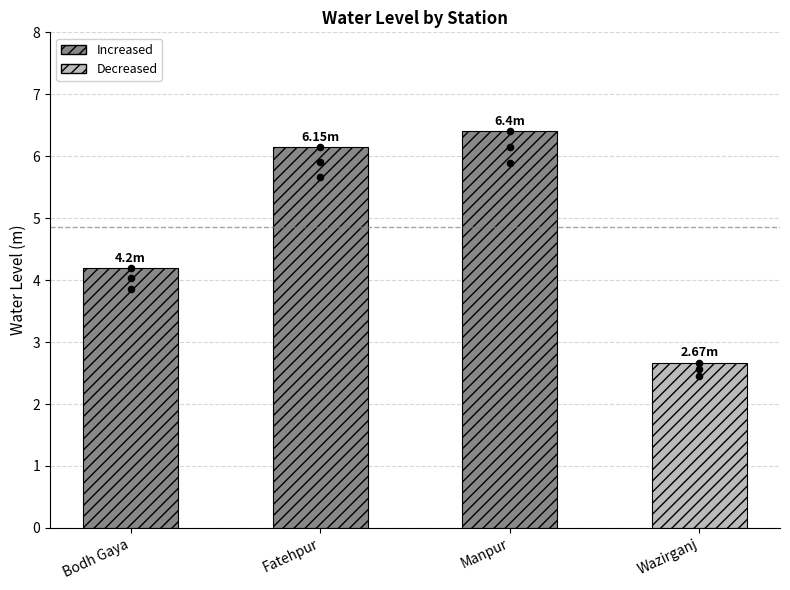

Between Fatehpur and Manpur, which is larger?

Manpur